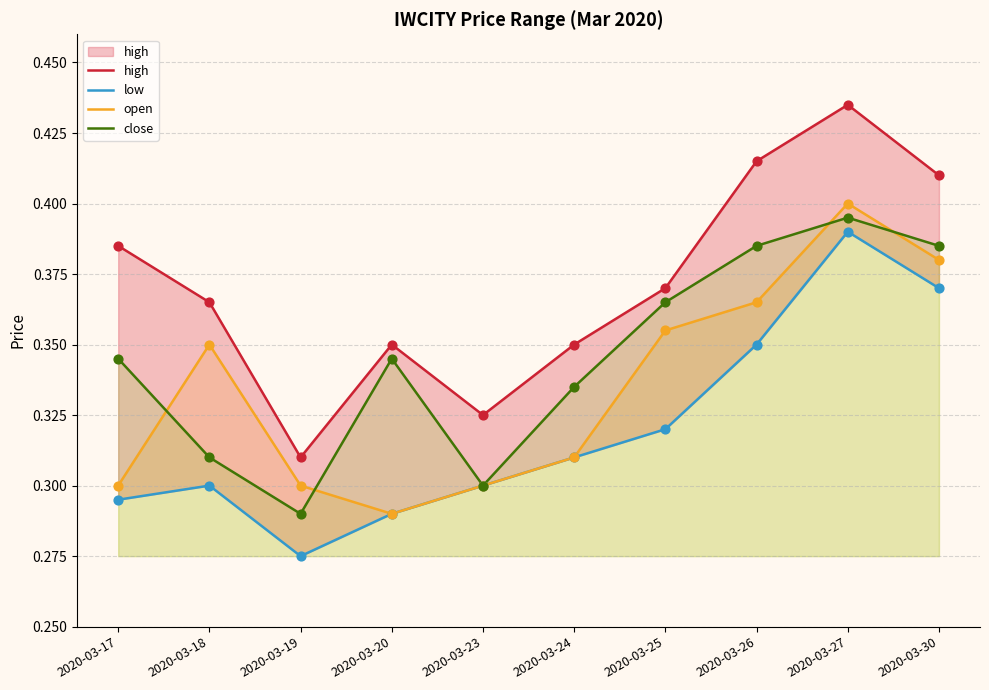

Which series has the largest total across all categories?

high